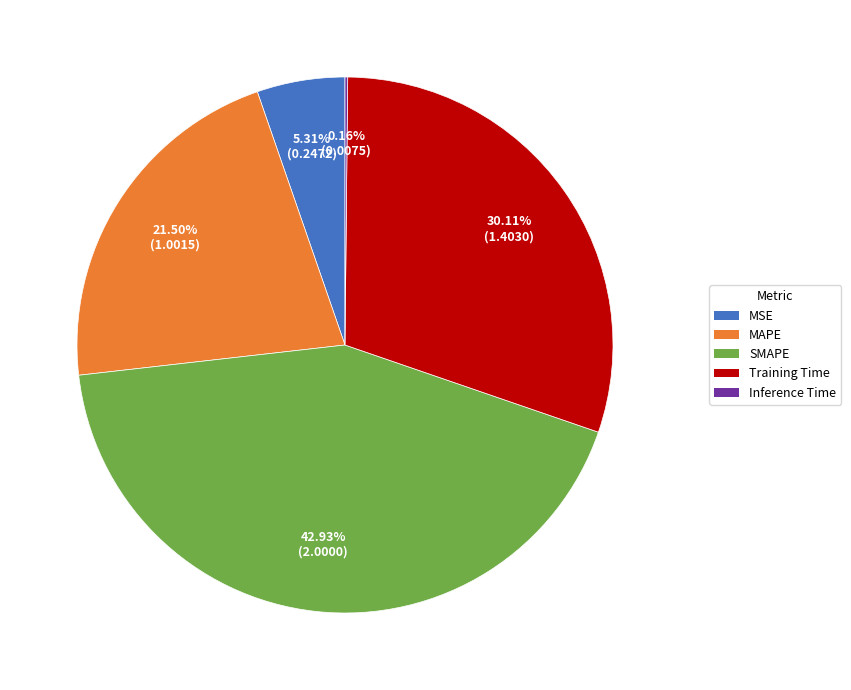

What is the ratio of the value at SMAPE to the value at Training Time?

1.4